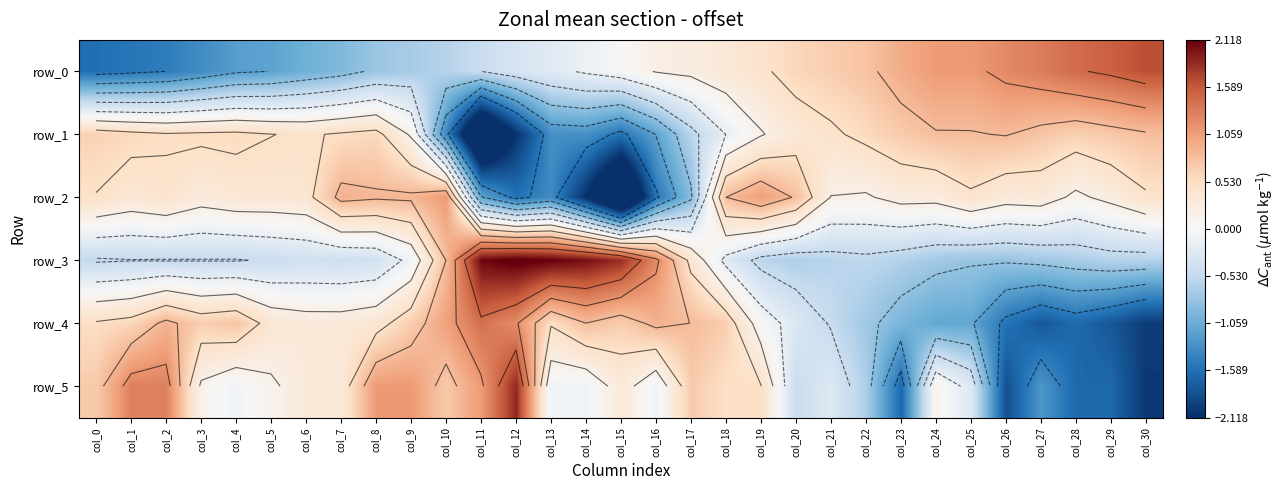

Count the number of data series in this chart.

6